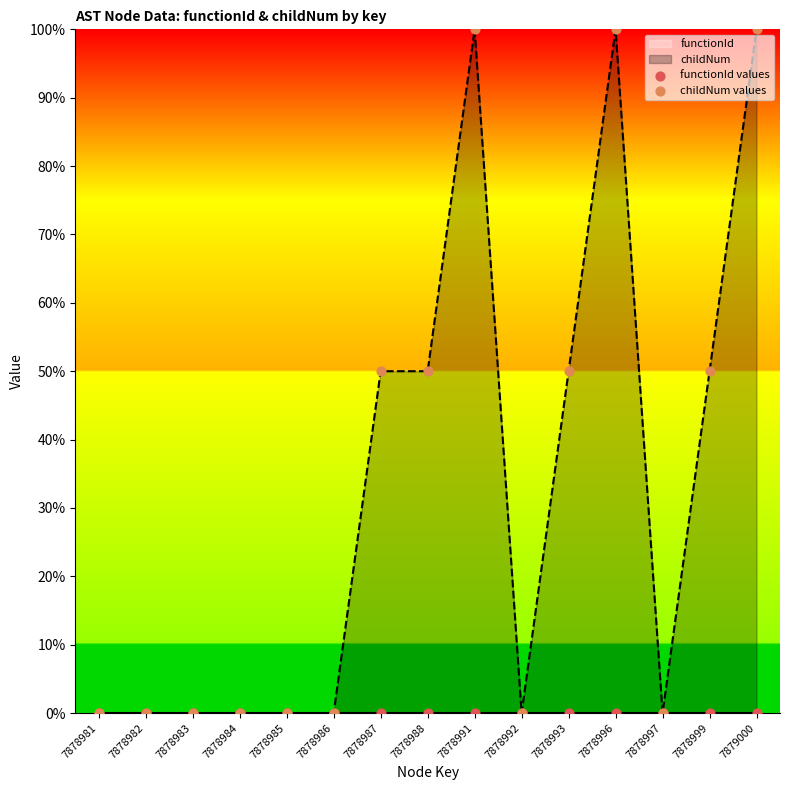

Is the value of functionId values at 7878991 greater than the value of childNum values at 7879000?

No